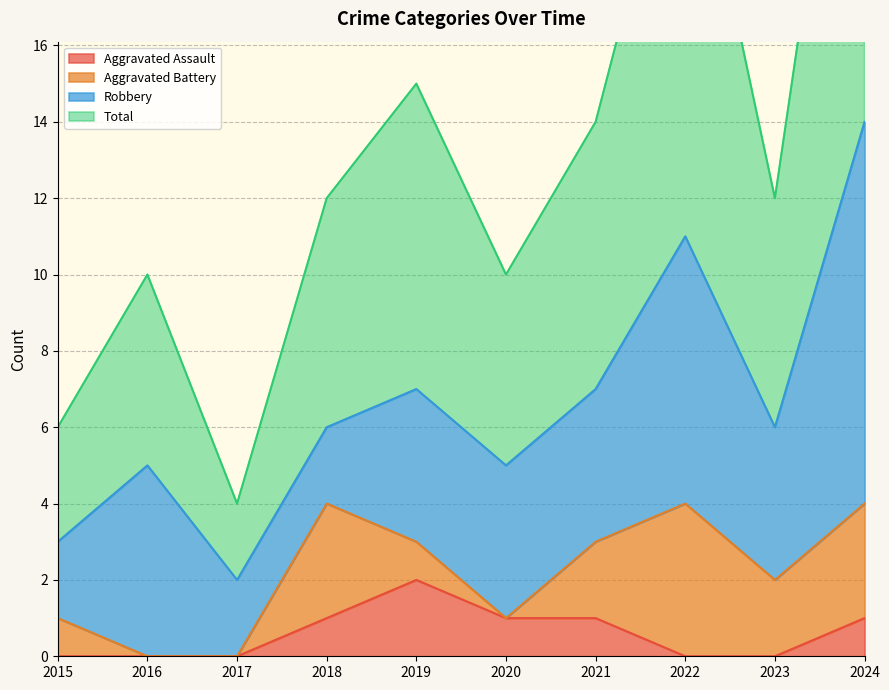

Is it true that Aggravated Assault equals 2 at 2020?

False